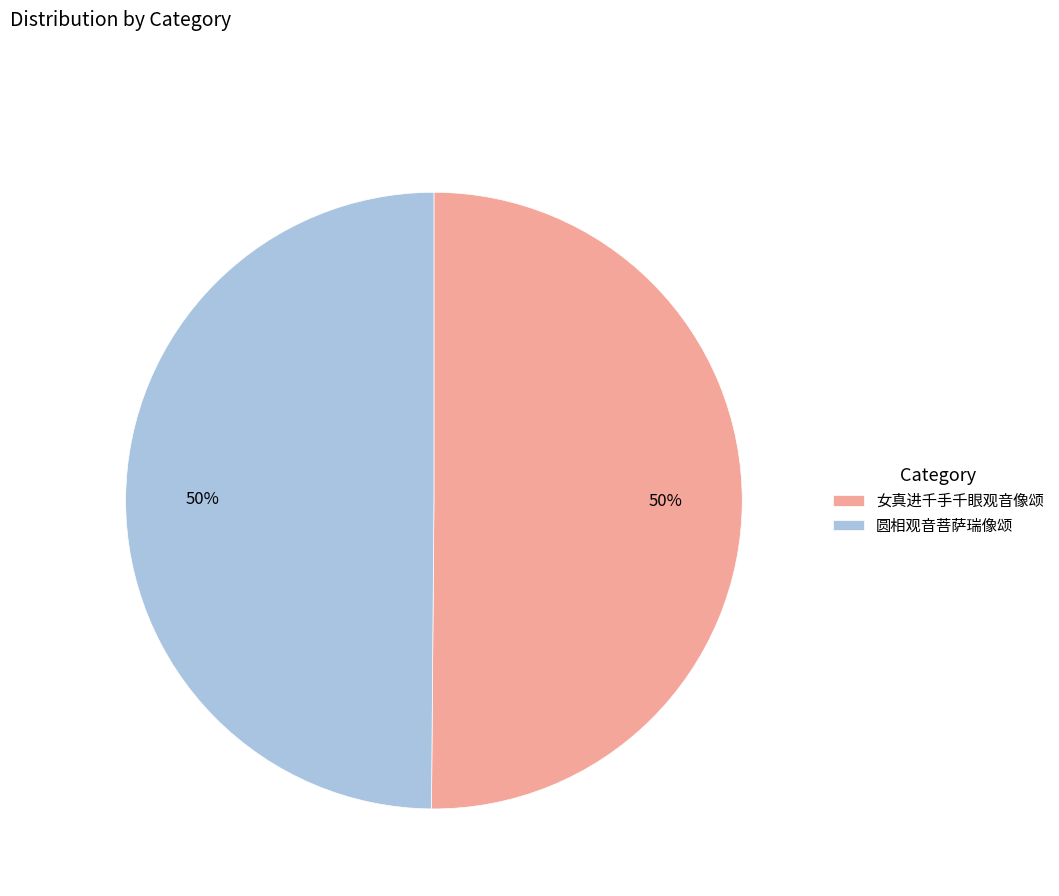

To the nearest percent, what is the combined percentage of 圆相观音菩萨瑞像颂 and 女真进千手千眼观音像颂?

100%